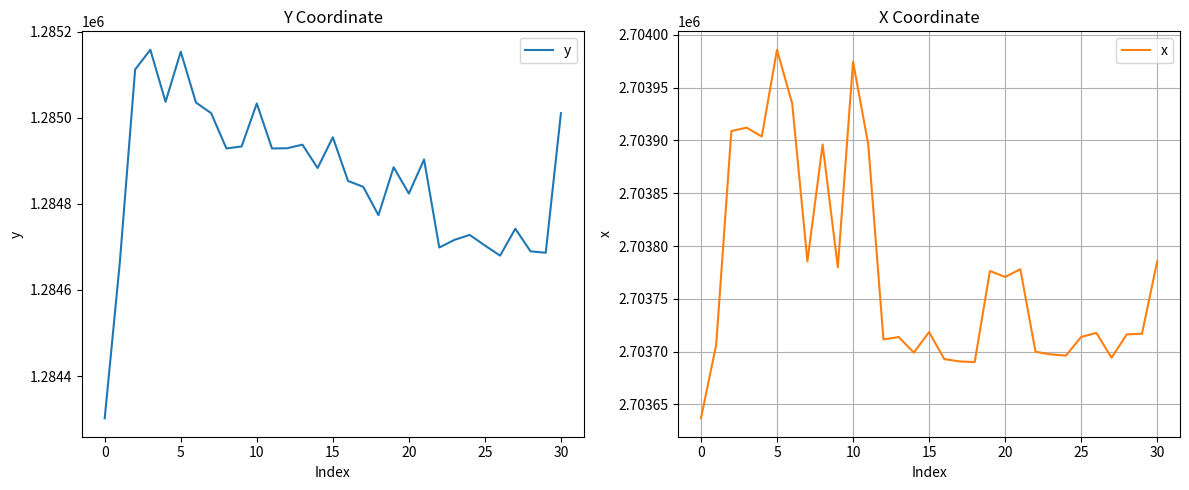

True or false: x and y cross at least once.

False